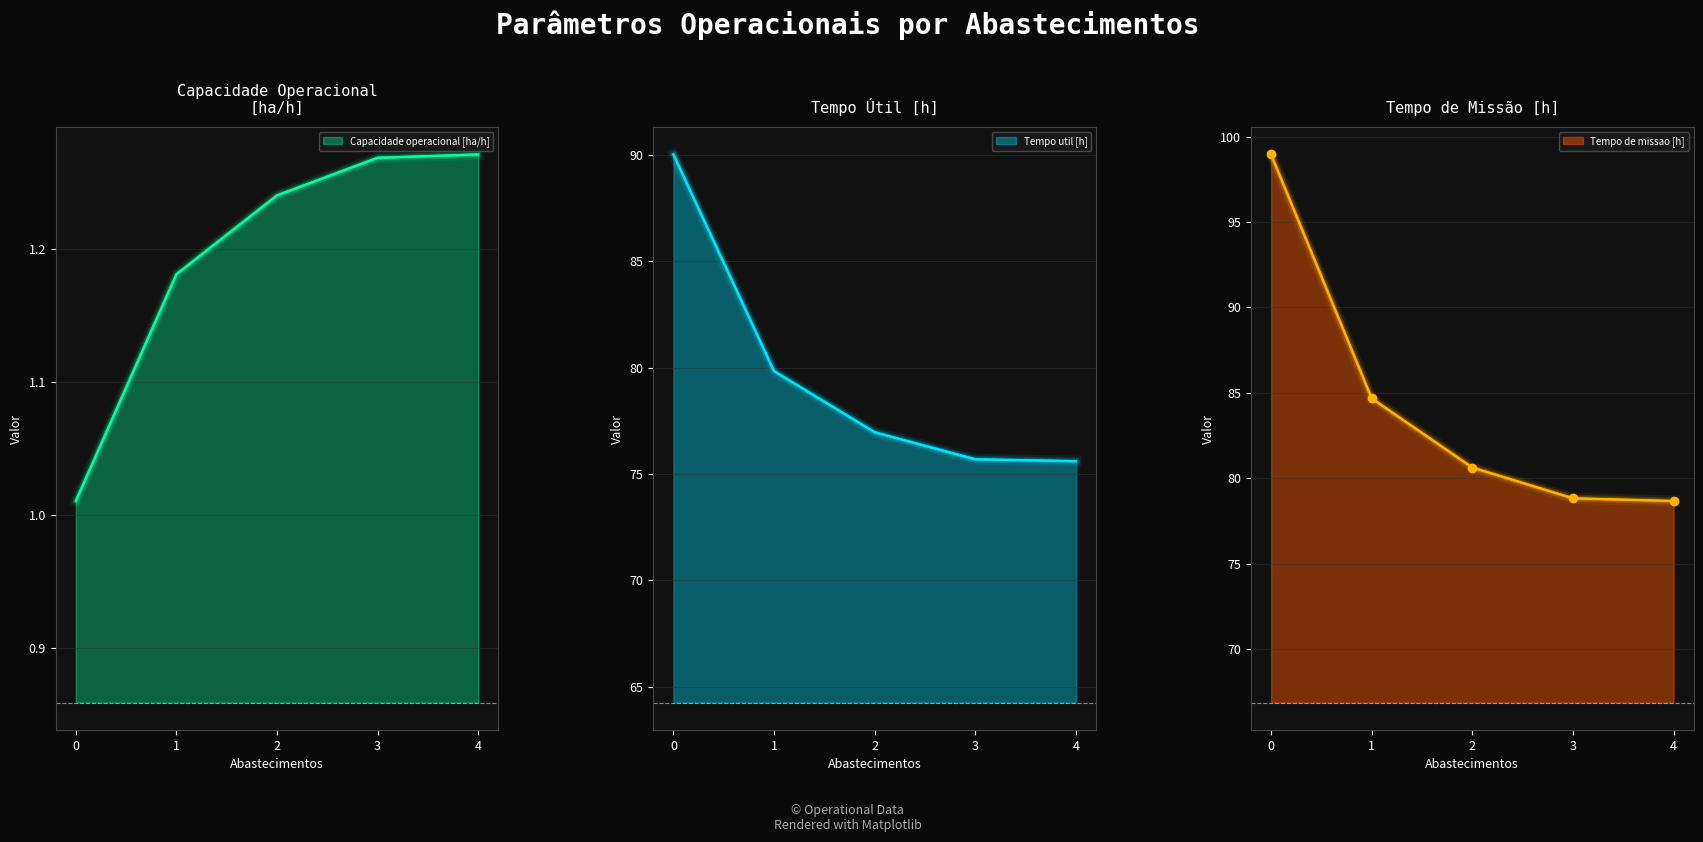

What is the difference between the highest and lowest values at 0?

97.9